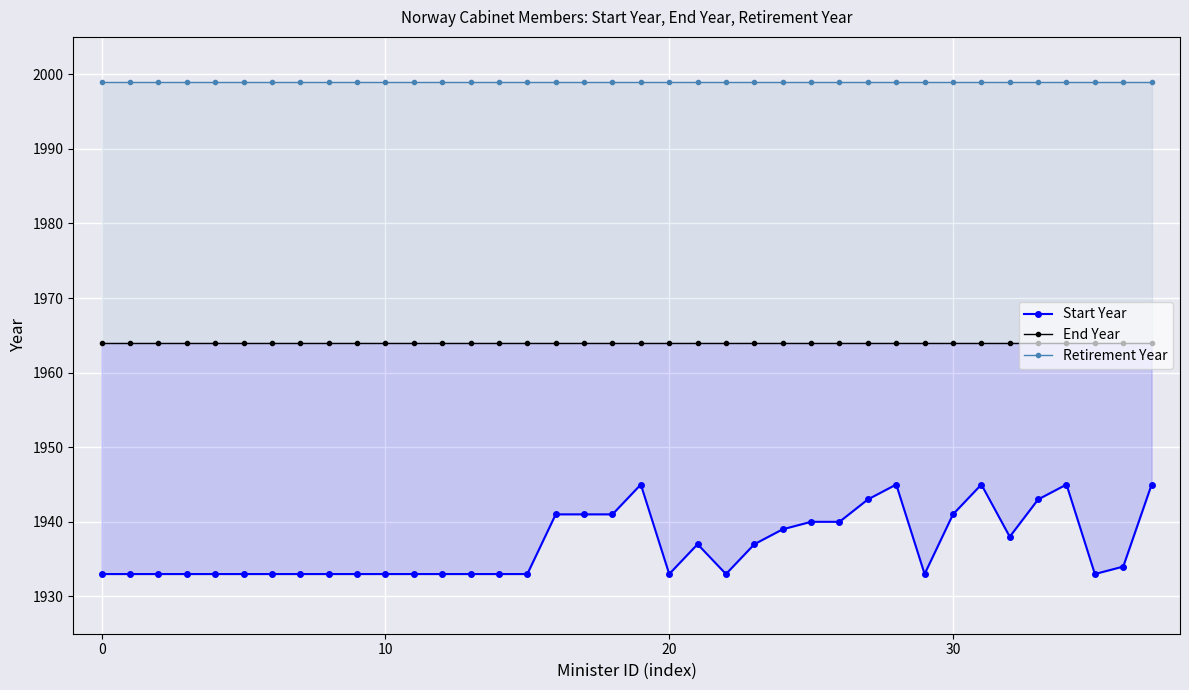

Between 37 and 9, which is larger?

37